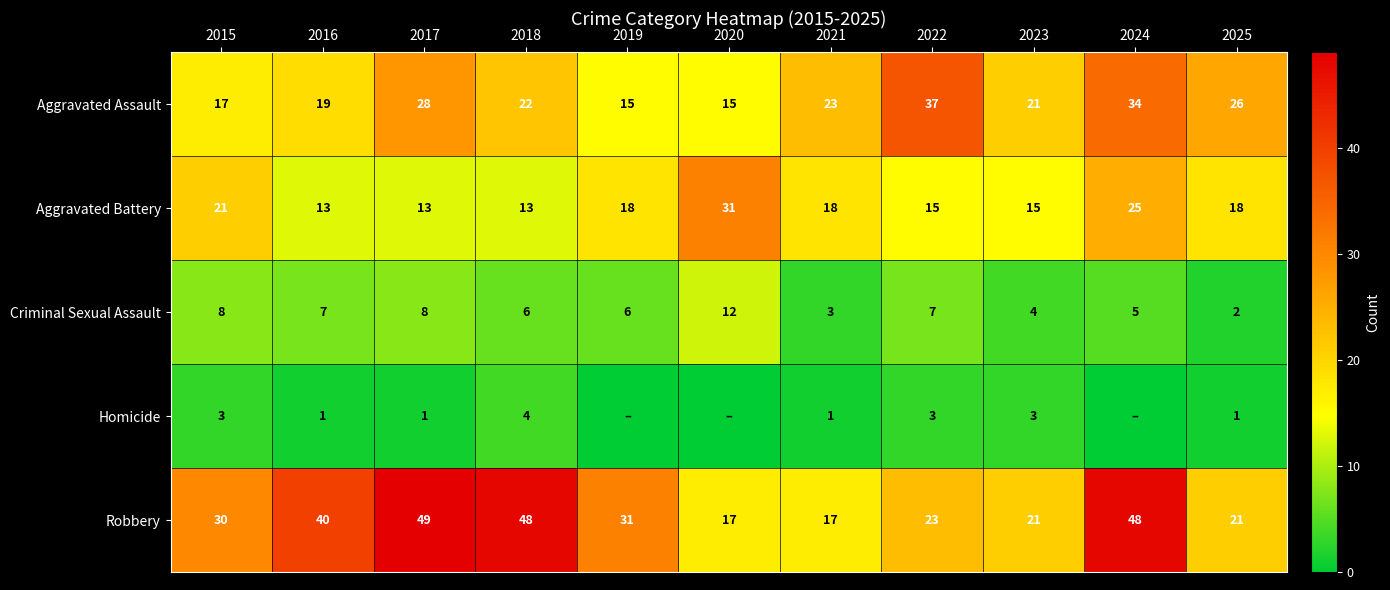

Count the number of data series in this chart.

5